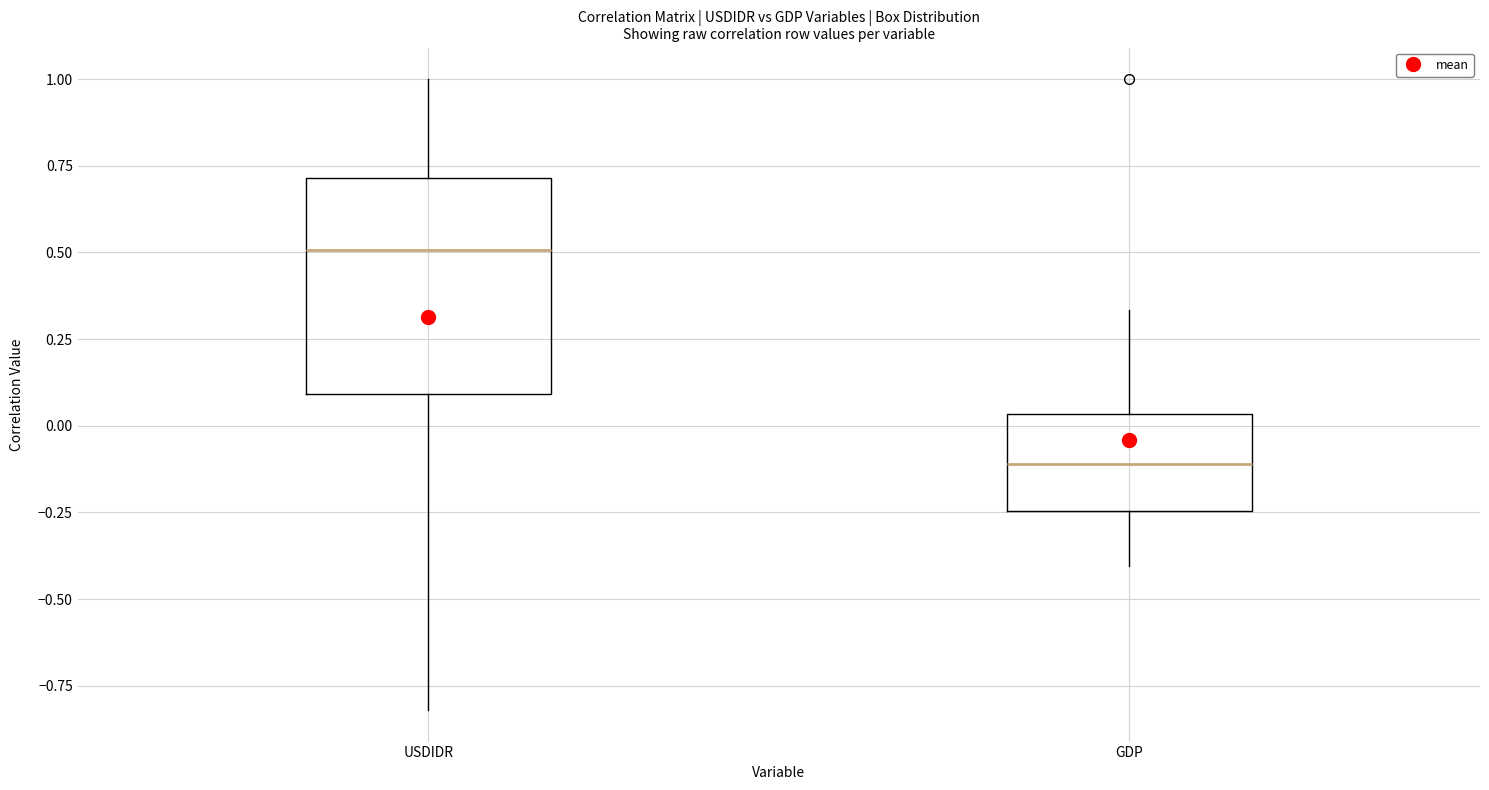

Reading left to right, read every box against the y-axis: the position of its median line, the range the box covers, and the ends of its whiskers. The values are not printed on the chart, so give them approximately, as read against the axis.

USDIDR: median 0.50, box 0.10 to 0.70, whiskers -0.80 to 1.00
GDP: median -0.10, box -0.25 to 0.05, whiskers -0.40 to 0.35